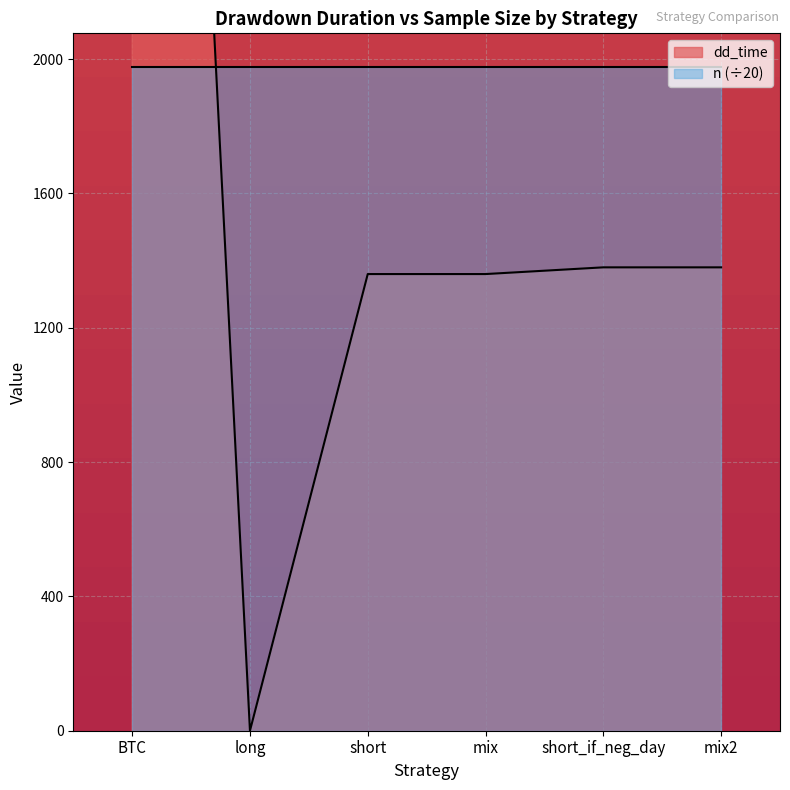

Which category has the highest value across all series?

BTC